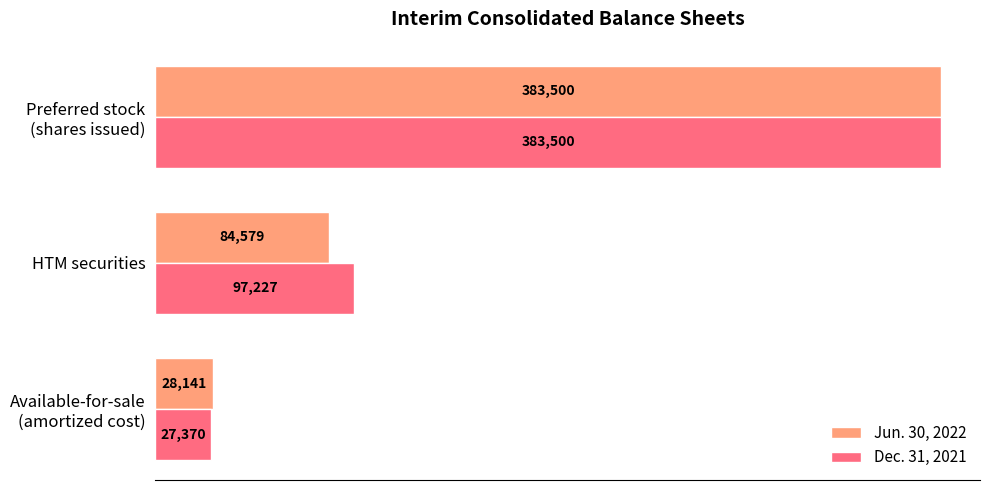

Count the number of categories in the chart.

3